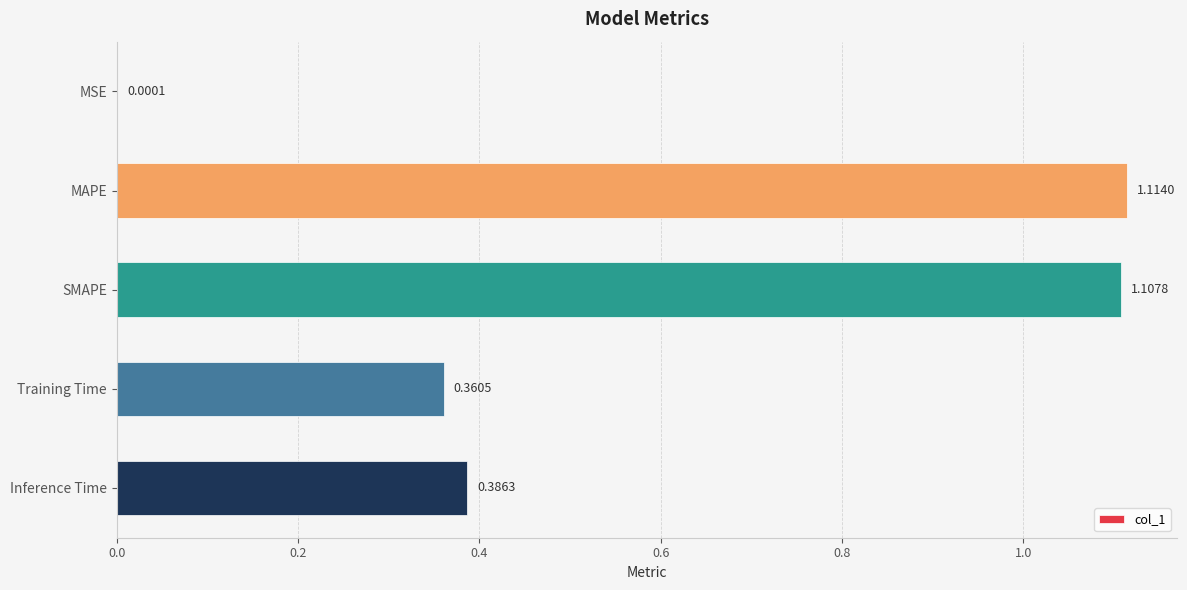

Which category has the highest value across all series?

MAPE